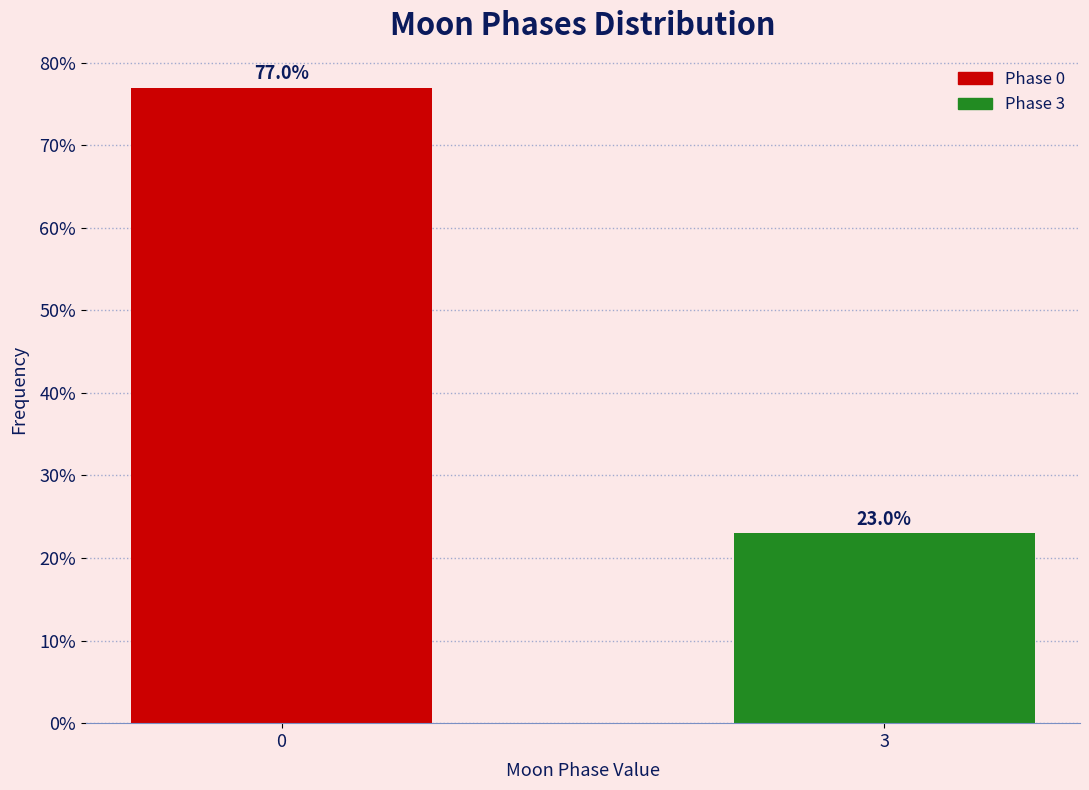

Reading left to right, extract all data points from this chart.

0=77.0	3=23.0